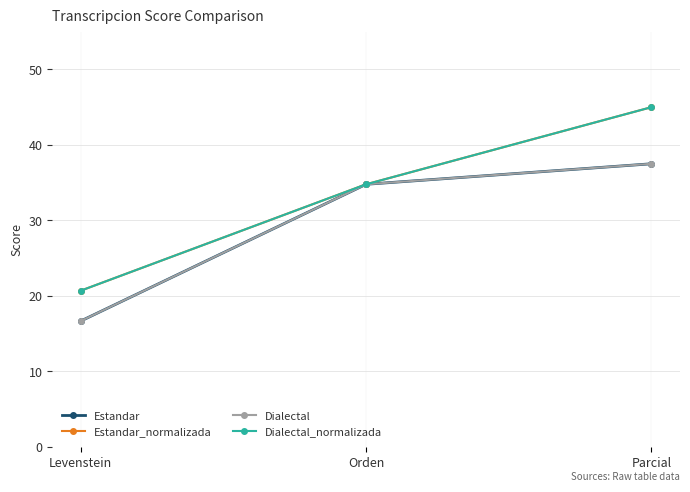

Does the chart have visible grid lines?

Yes